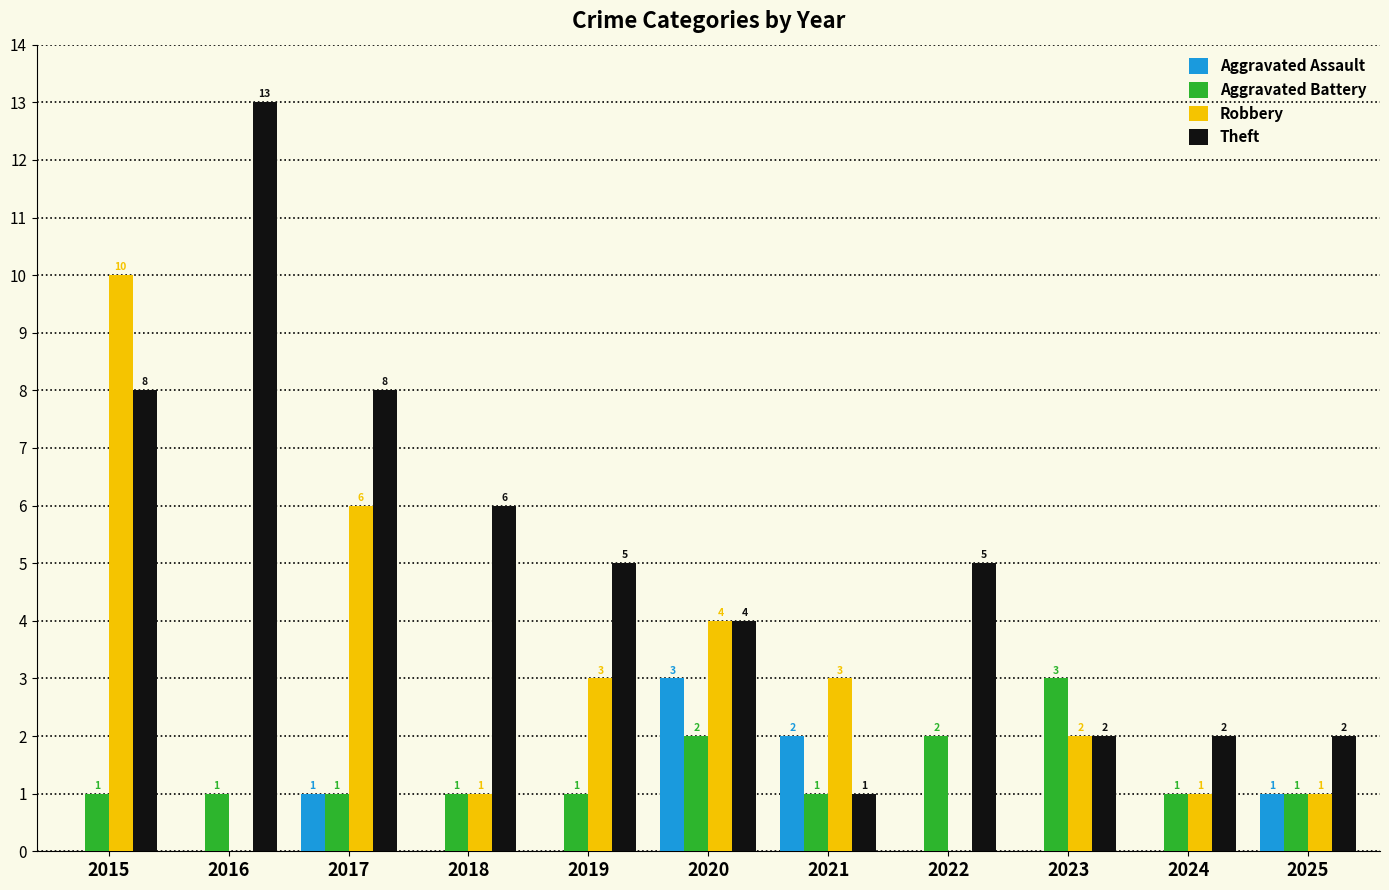

Which series changed the most between 2016 and 2020?

Theft